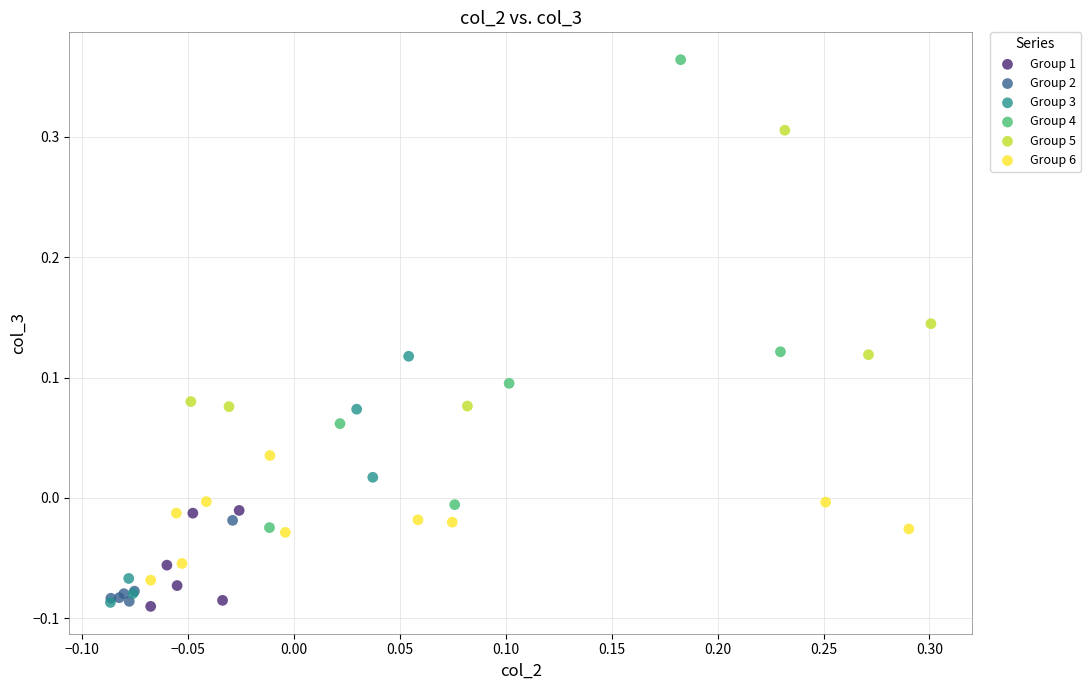

Which series reaches the maximum Y coordinate?

Group 4